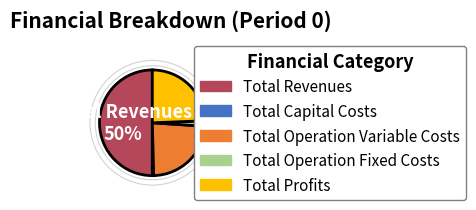

To the nearest percent, what percentage of the pie is Total Operation Variable Costs?

24%